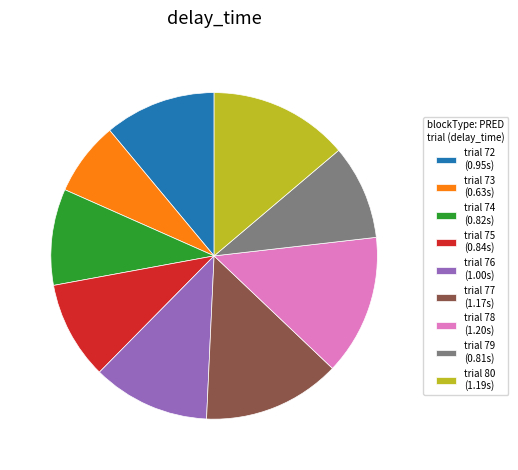

Is trial 77 the majority of the pie?

No